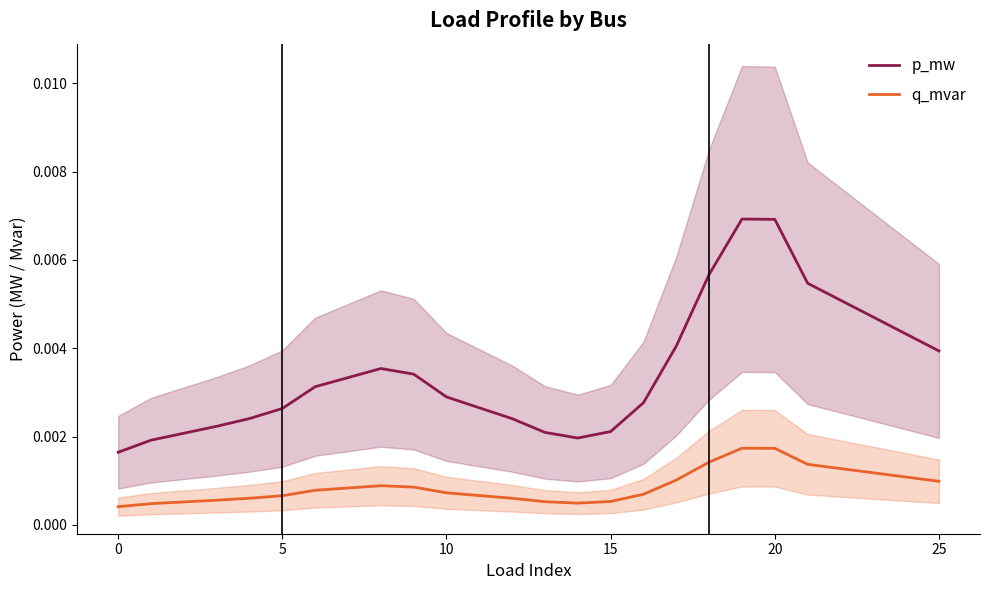

How many p_mw values are between 0 and 1?

20